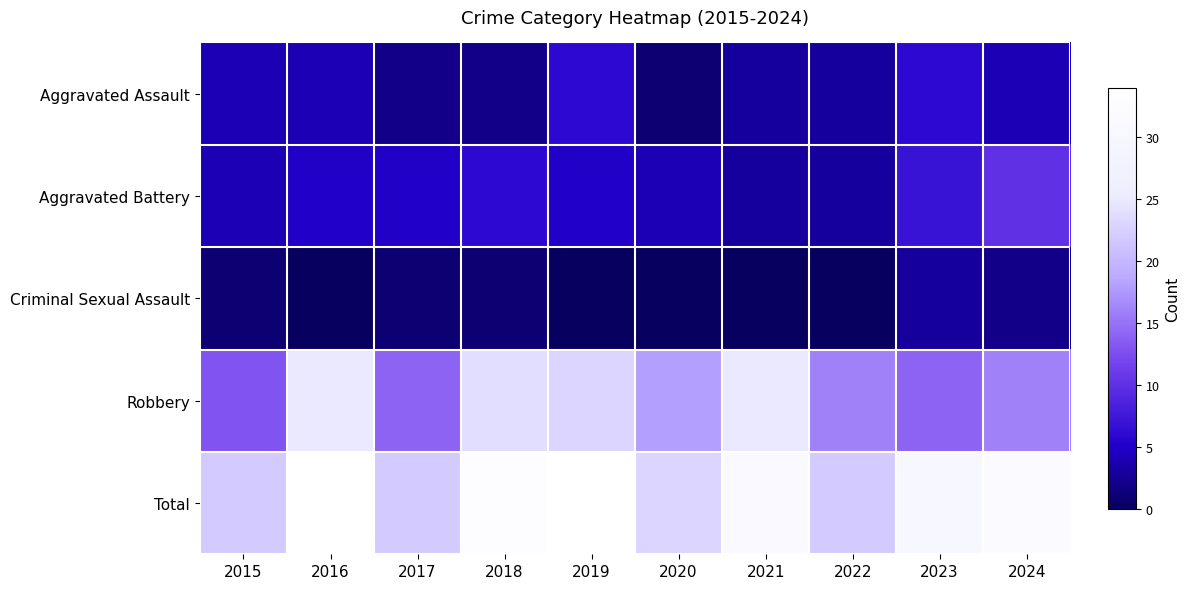

Reading left to right, what are all the values shown in this chart?

Aggravated Assault: 2015=4	2016=4	2017=2	2018=2	2019=6	2020=1	2021=3	2022=3	2023=6	2024=4
Aggravated Battery: 2015=4	2016=5	2017=5	2018=6	2019=5	2020=4	2021=3	2022=3	2023=7	2024=10
Criminal Sexual Assault: 2015=1	2016=0	2017=1	2018=1	2019=0	2020=0	2021=0	2022=0	2023=3	2024=2
Robbery: 2015=13	2016=25	2017=14	2018=24	2019=23	2020=18	2021=25	2022=16	2023=14	2024=16
Total: 2015=22	2016=34	2017=22	2018=33	2019=34	2020=23	2021=31	2022=22	2023=30	2024=32